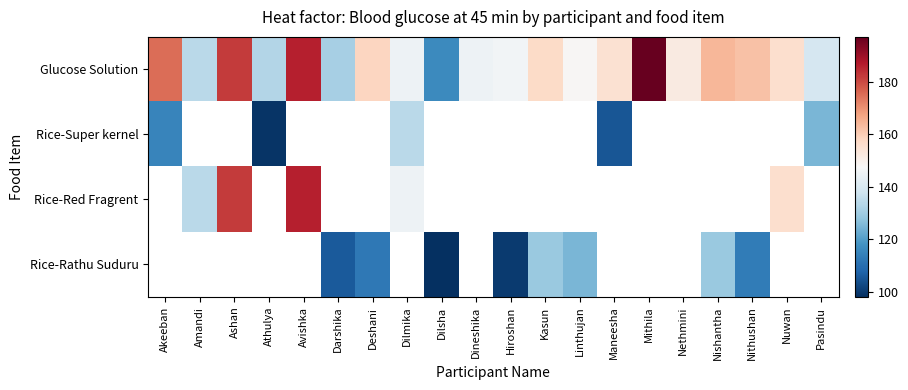

Is the value of Rice-Red Fragrent at Nethmini greater than the value of Glucose Solution at Hiroshan?

No